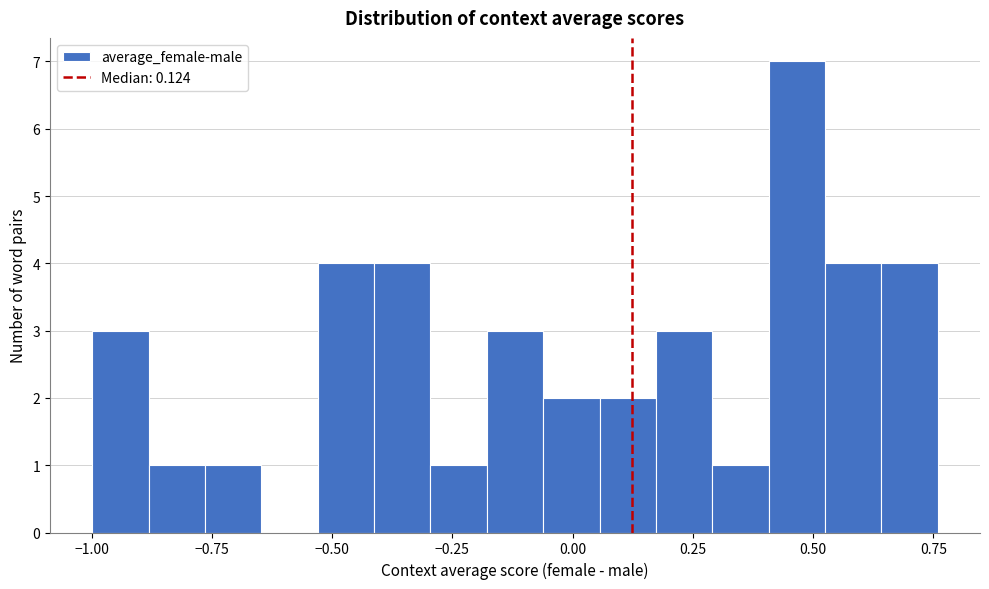

Around what value on the x-axis is the tallest bar? Give the approximate position of its centre, as read against the axis.

0.45